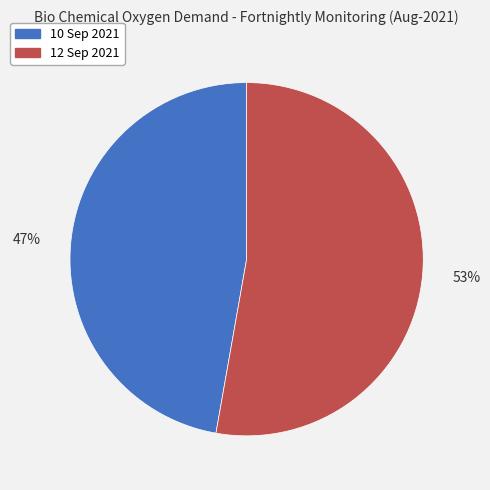

Which slice is the smallest?

10 Sep 2021